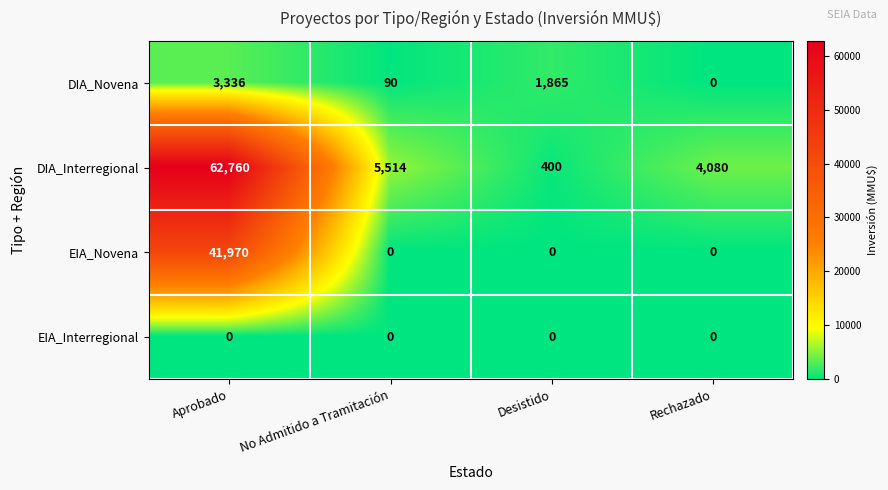

List the series in order of their peak value, highest first.

DIA_Interregional, EIA_Novena, DIA_Novena, EIA_Interregional